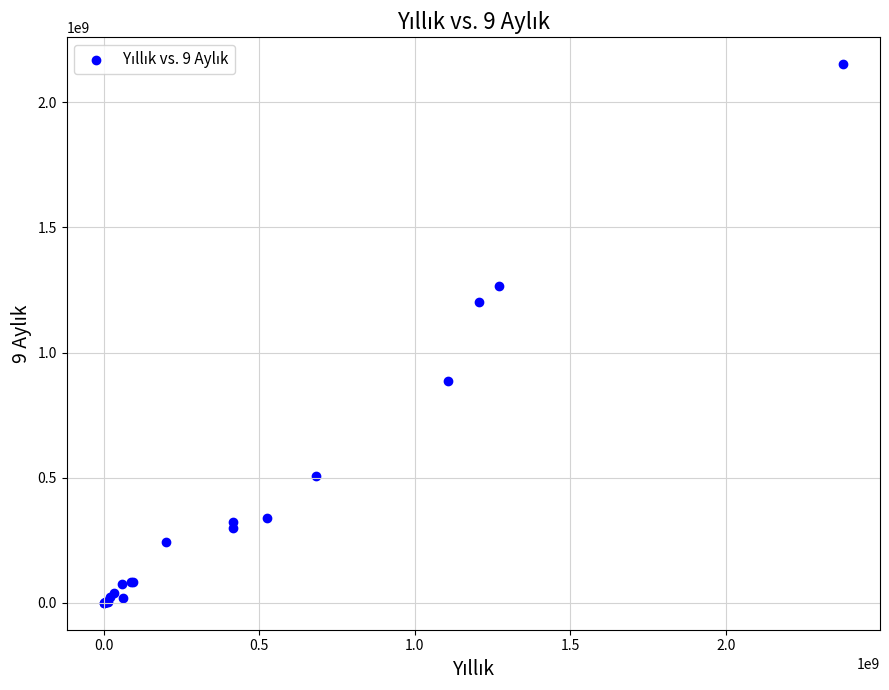

What Y value in the scatter plot is closest to 1075978744?

1203413051